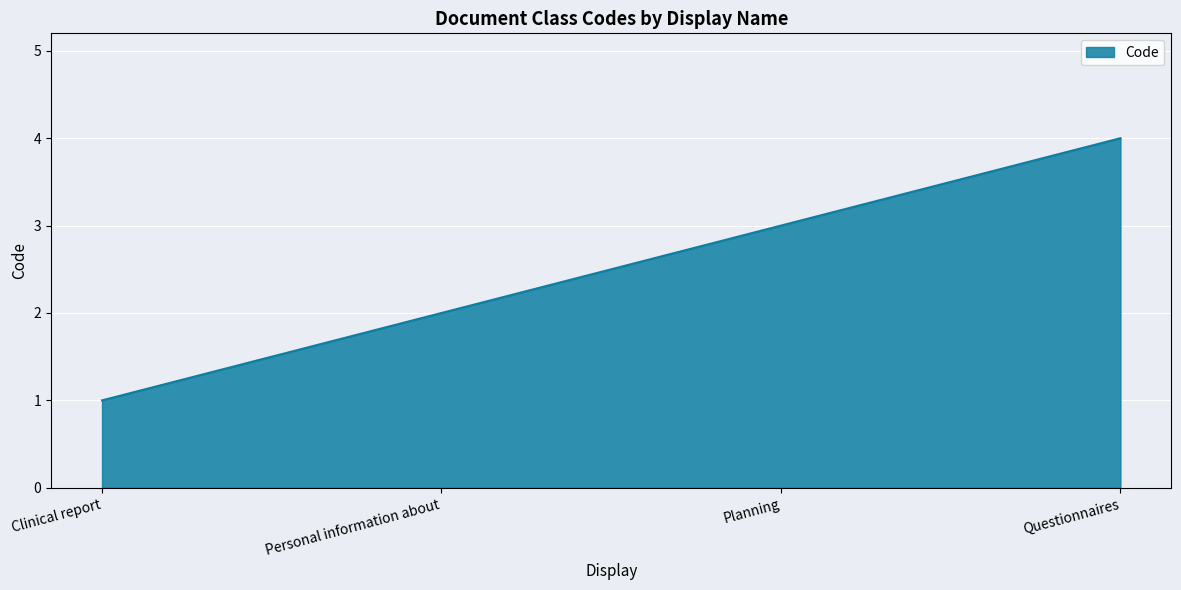

The value at Questionnaires is 4. True or false?

True